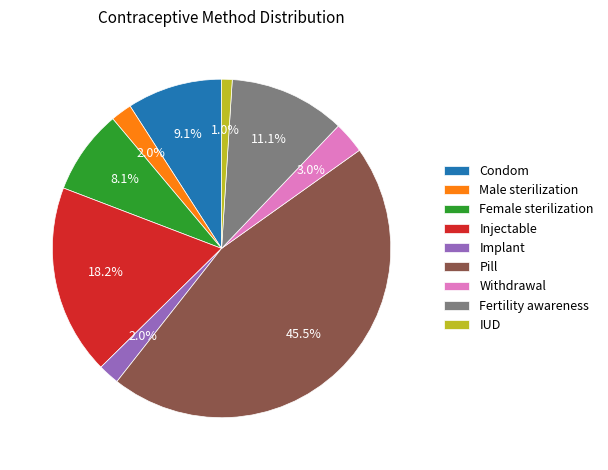

To the nearest percent, what is the average slice percentage?

11%